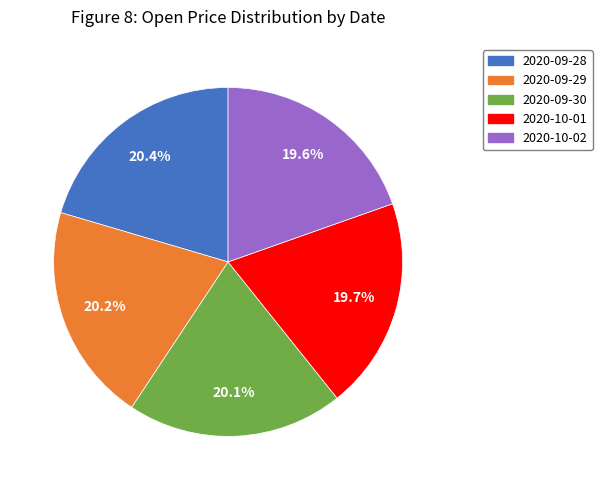

To the nearest percent, what portion does 2020-10-01 represent?

20%